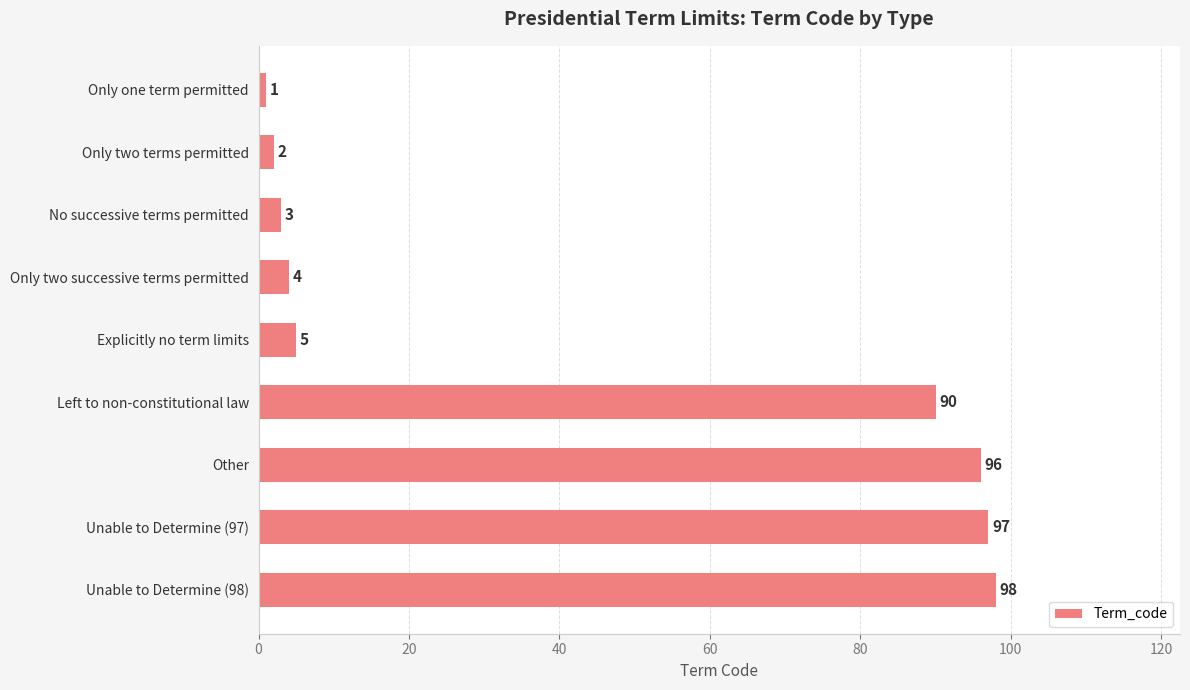

What is the maximum value shown in the chart?

98